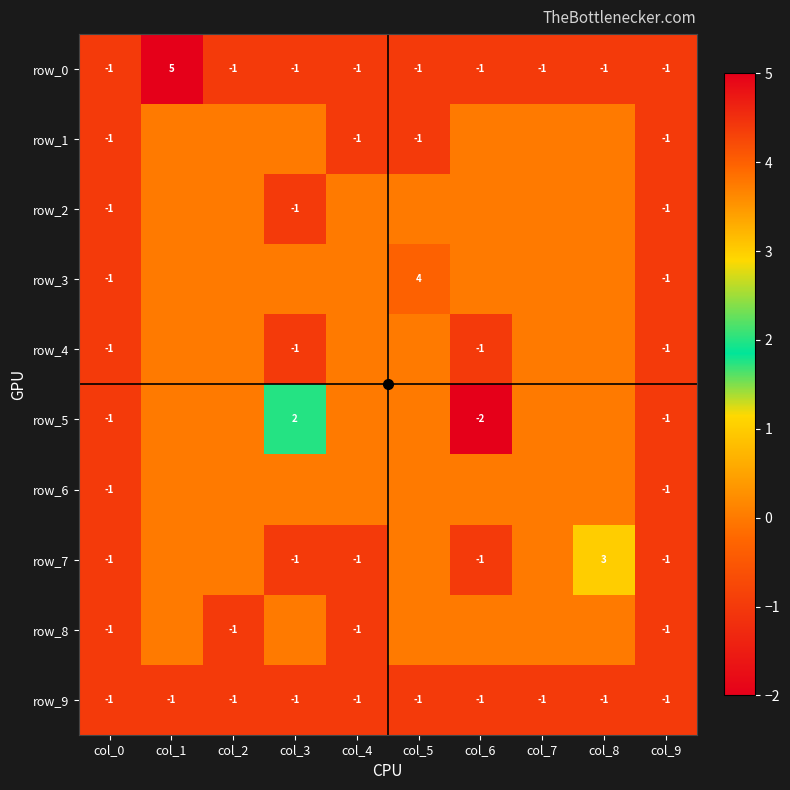

At how many categories does at least one series exceed 2?

3